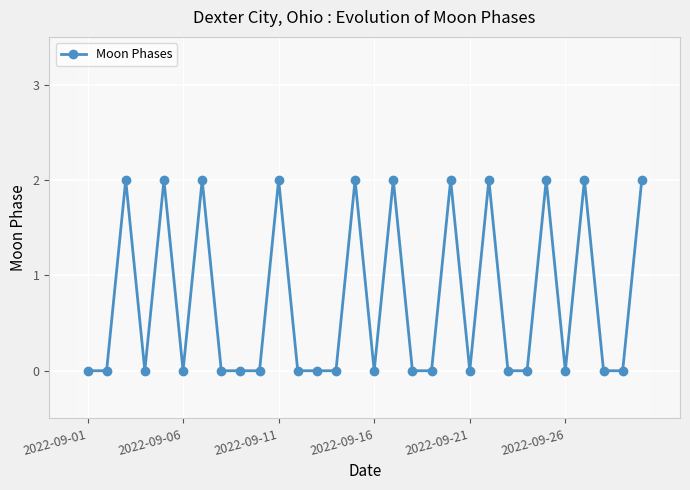

What is the sum of all values?

22